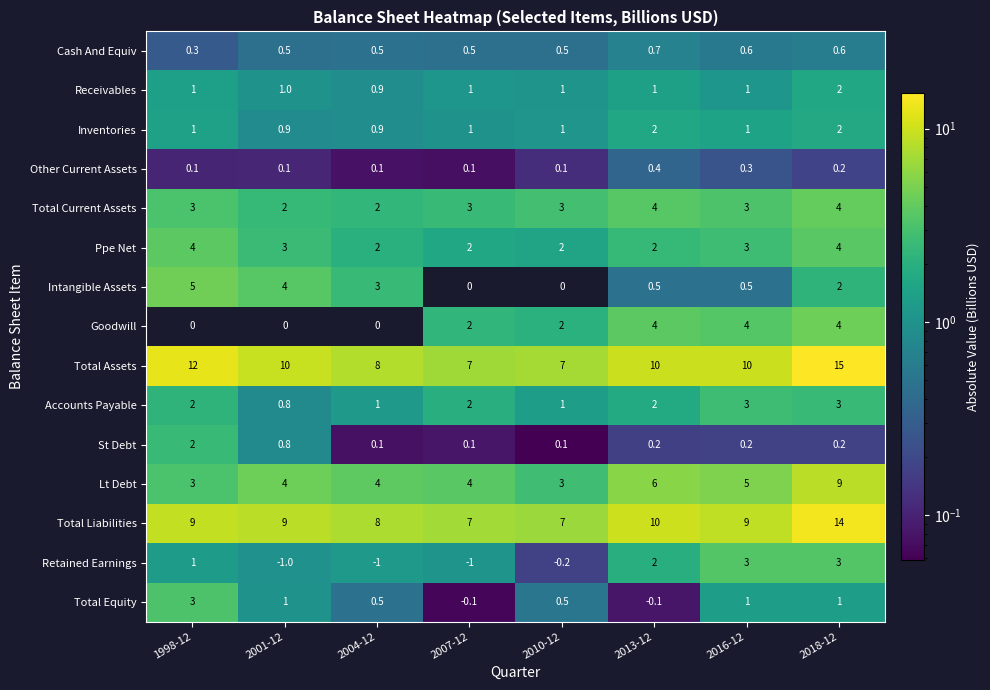

At which category is the sum across all series the highest?

2018-12